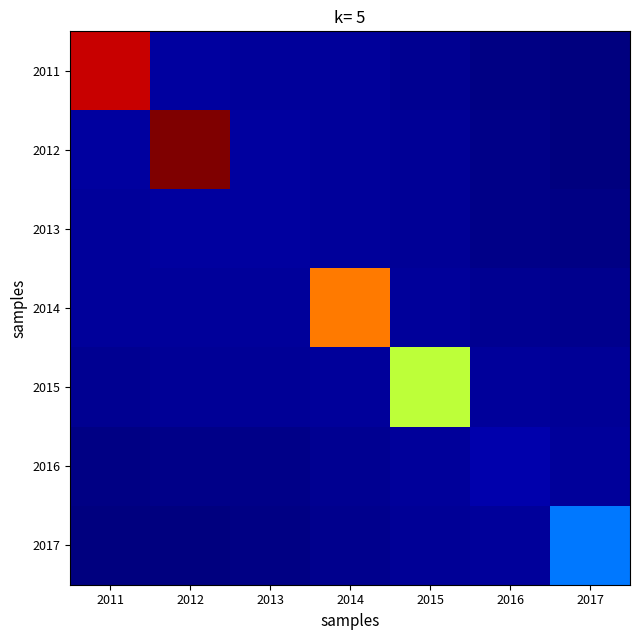

Which series has the widest spread of values?

2012